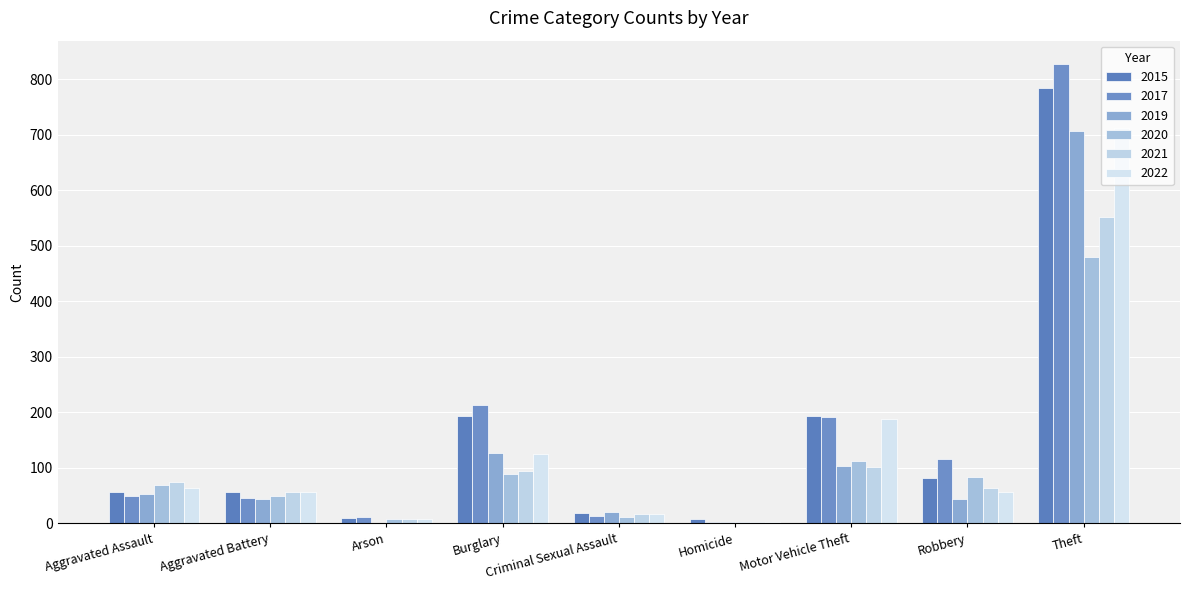

Does the chart contain stacked bars?

No